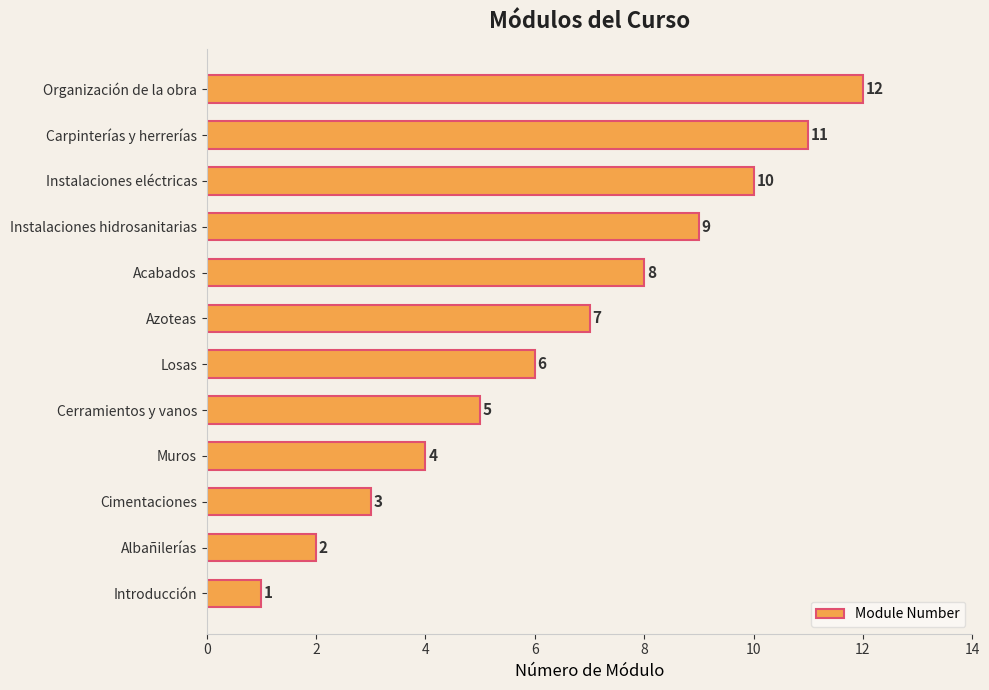

What is the difference between the maximum and minimum values?

11